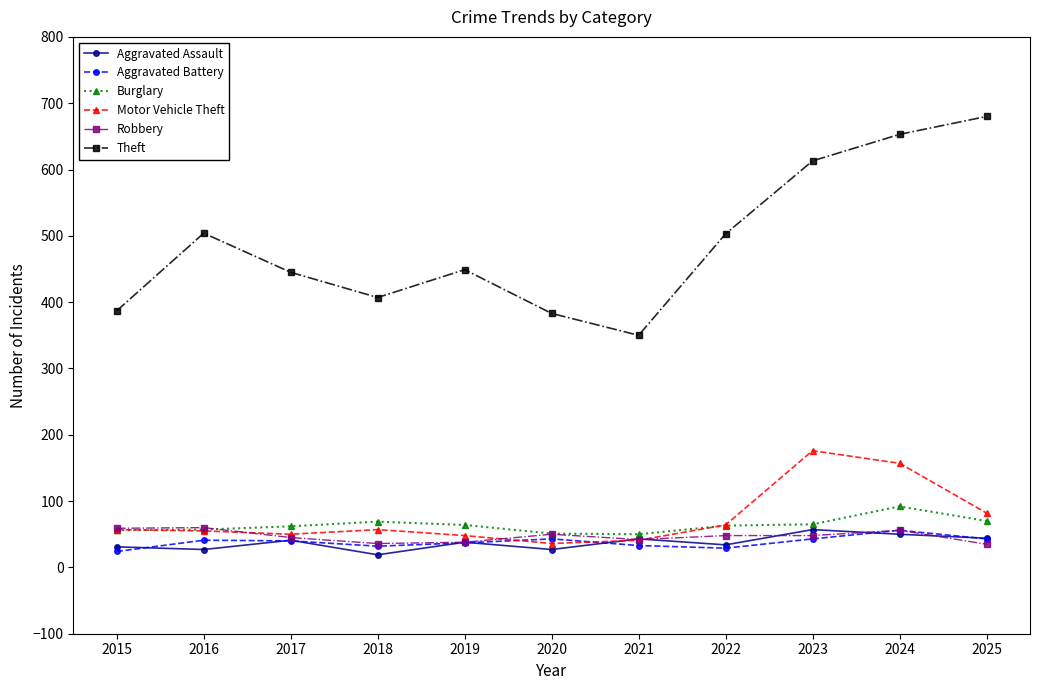

What is the difference between the maximum and minimum values in the Aggravated Battery series?

32